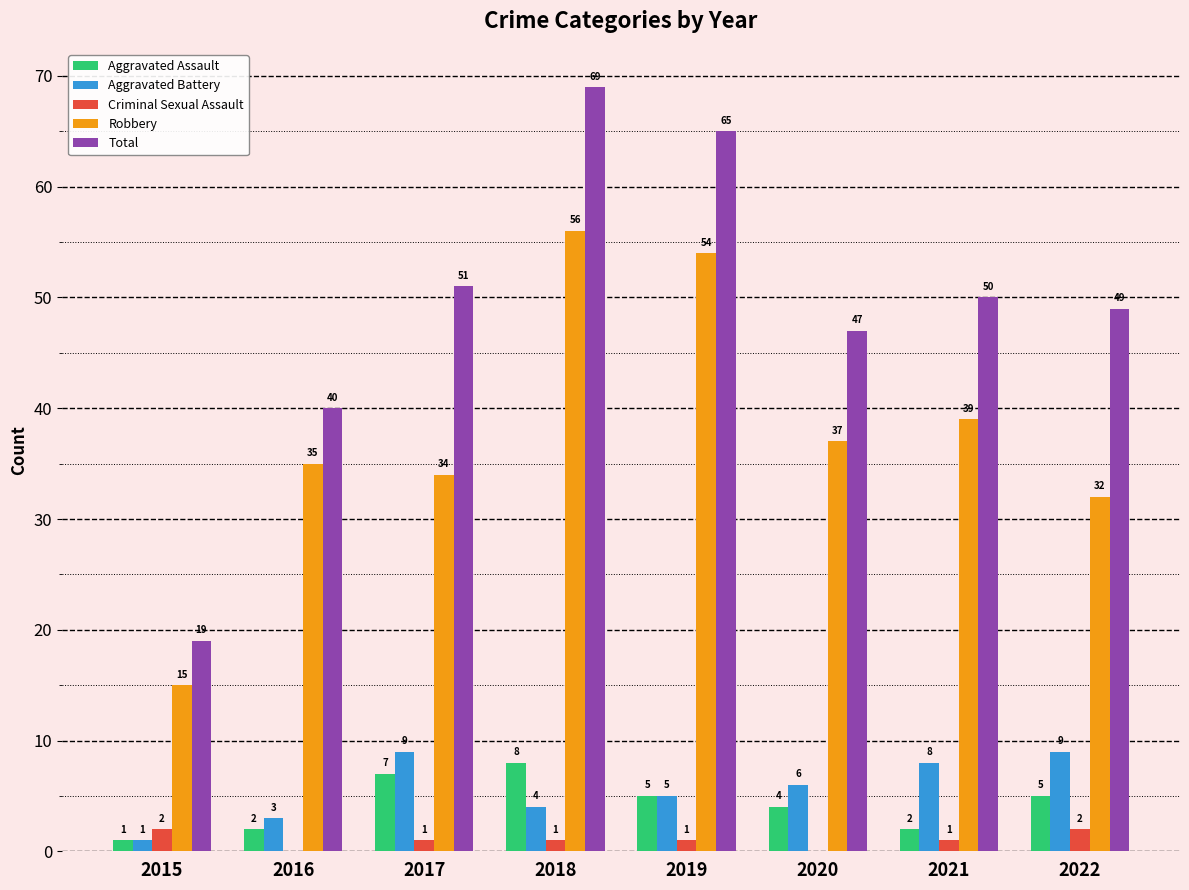

Reading left to right, what are all the values shown in this chart?

Aggravated Assault: 2015=1	2016=2	2017=7	2018=8	2019=5	2020=4	2021=2	2022=5
Aggravated Battery: 2015=1	2016=3	2017=9	2018=4	2019=5	2020=6	2021=8	2022=9
Criminal Sexual Assault: 2015=2	2016=0	2017=1	2018=1	2019=1	2020=0	2021=1	2022=2
Robbery: 2015=15	2016=35	2017=34	2018=56	2019=54	2020=37	2021=39	2022=32
Total: 2015=19	2016=40	2017=51	2018=69	2019=65	2020=47	2021=50	2022=49